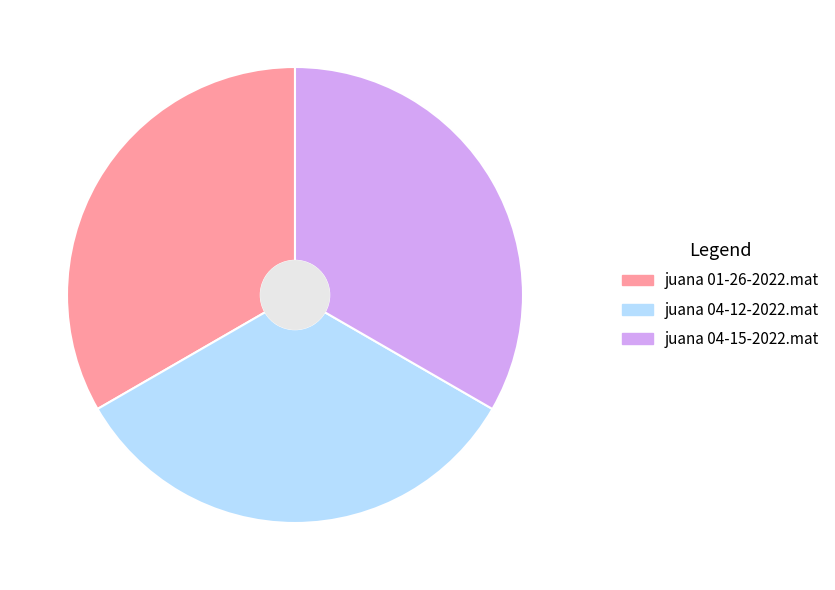

Does juana 01-26-2022.mat represent more than half of the total?

No